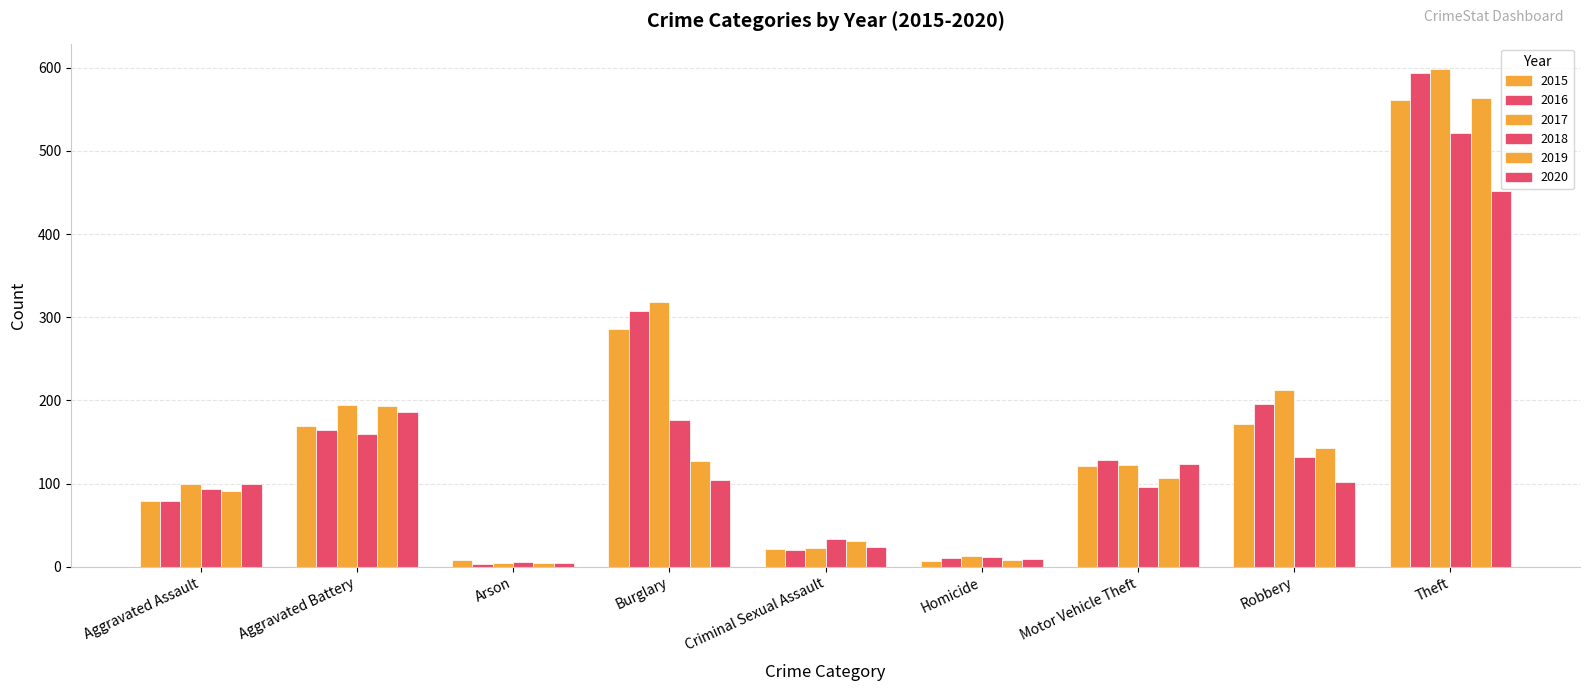

What is the difference between the 2016 values at Arson and Aggravated Battery?

161